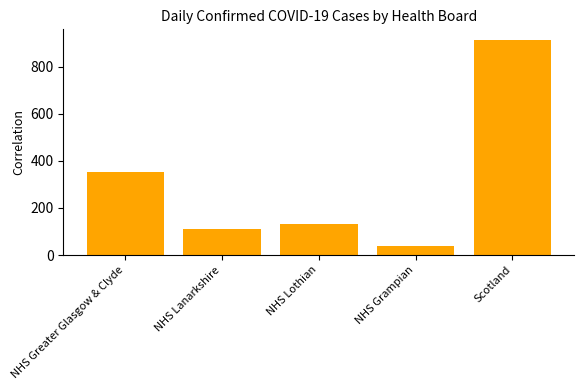

Does the chart contain stacked bars?

No